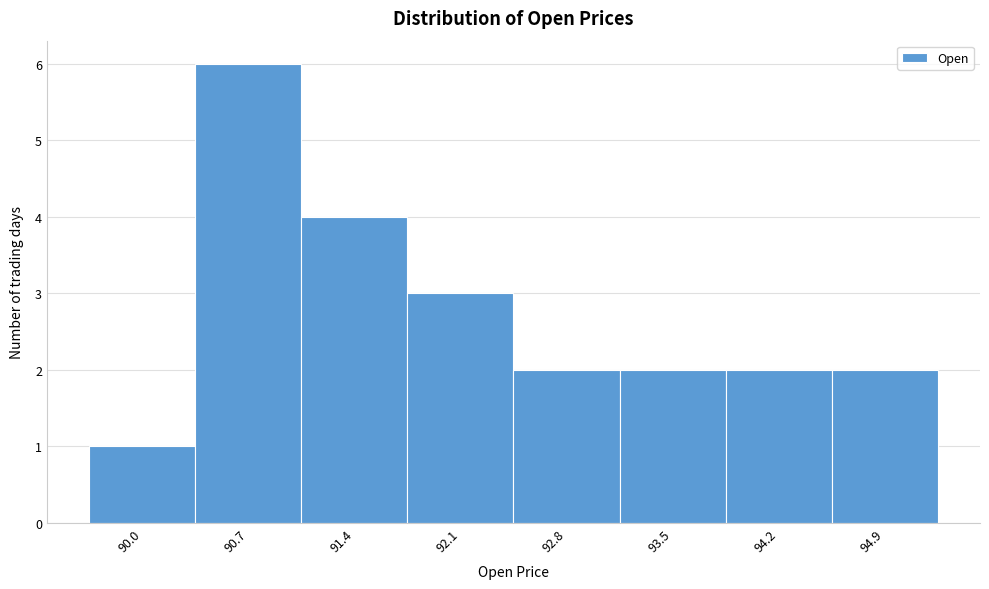

Reading right to left, transcribe all the data shown in this chart.

94.9=2	94.2=2	93.5=2	92.8=2	92.1=3	91.4=4	90.7=6	90.0=1